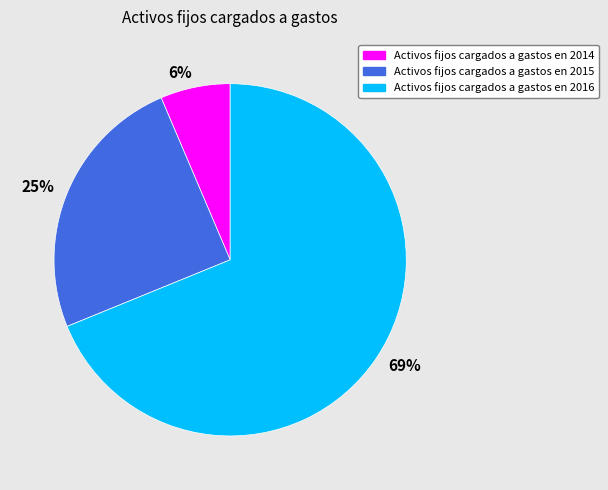

Rank the categories by value from lowest to highest.

Activos fijos cargados a gastos en 2014, Activos fijos cargados a gastos en 2015, Activos fijos cargados a gastos en 2016